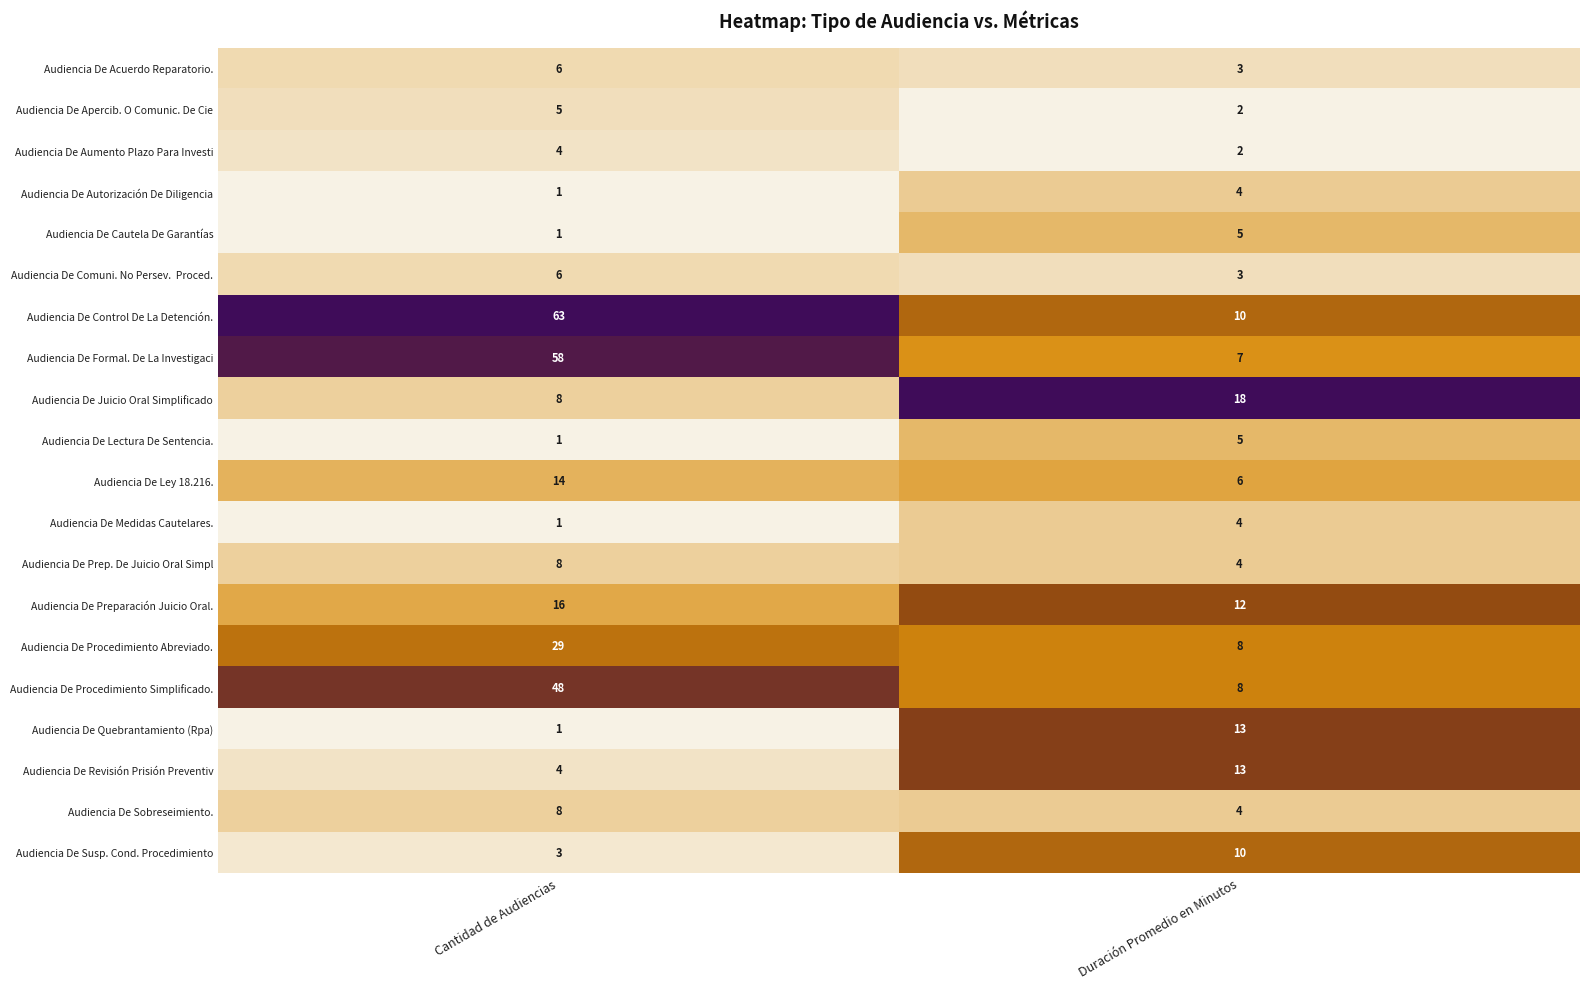

Rank the categories by Audiencia De Aumento Plazo Para Investi value from lowest to highest.

Duración Promedio en Minutos, Cantidad de Audiencias